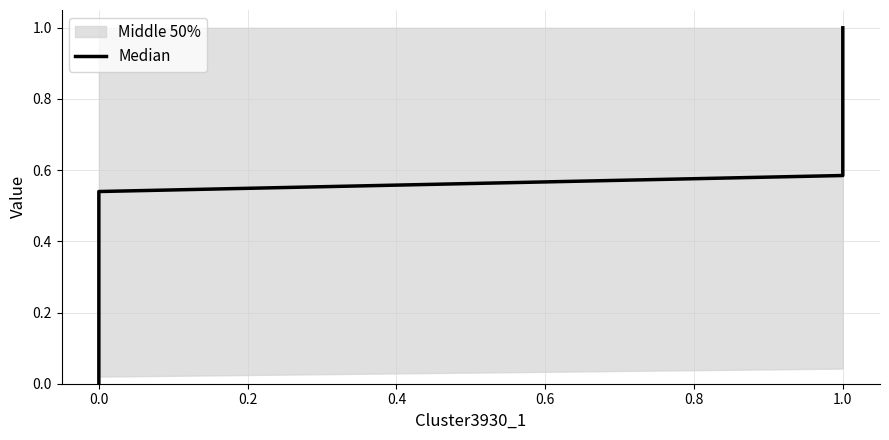

What is the maximum value shown in the chart?

1.0